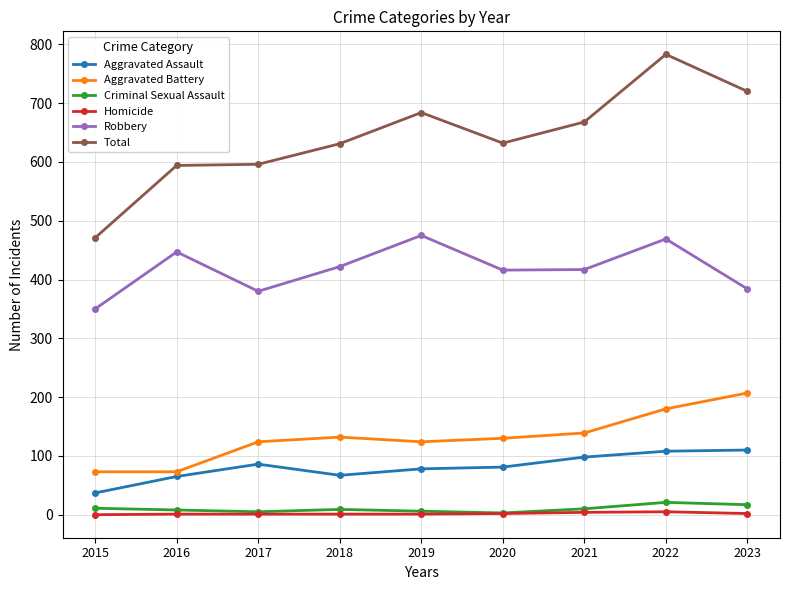

Count the number of categories in the chart.

9